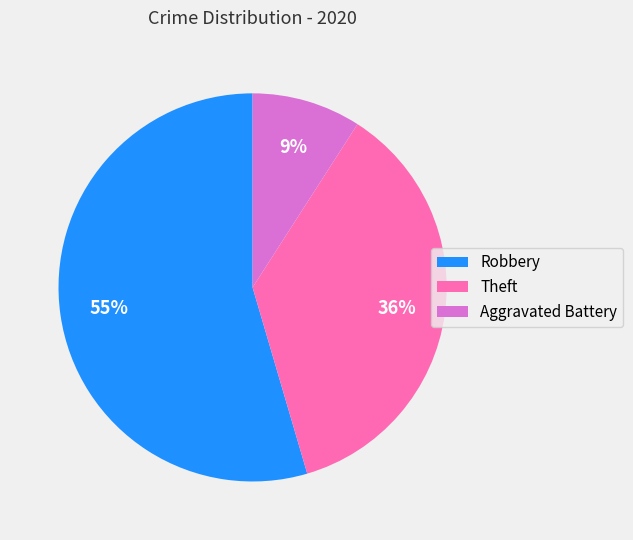

The Theft slice represents 36% of the pie. True or false?

True